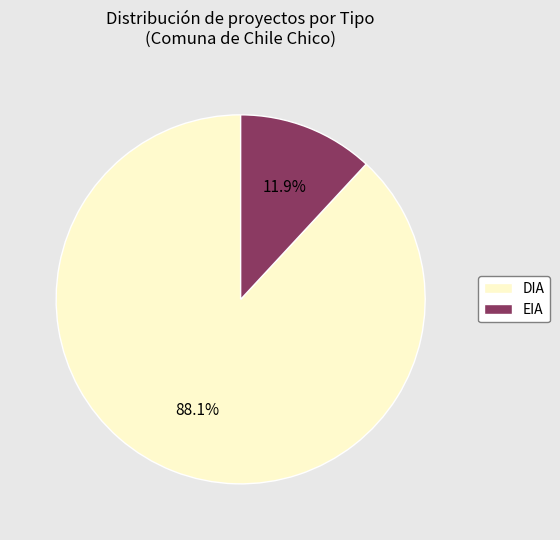

Which slice is the largest?

DIA